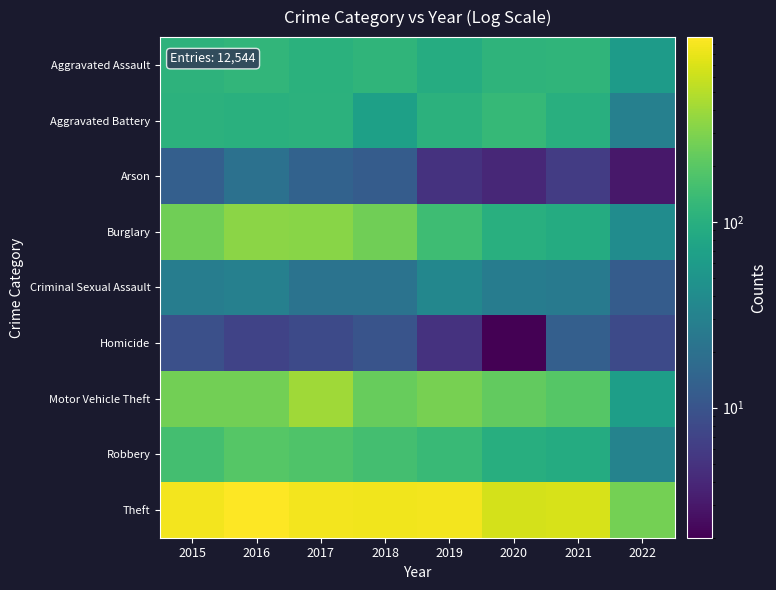

Reading left to right, extract all data points from this chart.

Aggravated Assault: 2015=110	2016=118	2017=105	2018=115	2019=92	2020=113	2021=115	2022=60
Aggravated Battery: 2015=108	2016=102	2017=108	2018=67	2019=108	2020=126	2021=100	2022=30
Arson: 2015=13	2016=20	2017=14	2018=12	2019=5	2020=4	2021=6	2022=3
Burglary: 2015=254	2016=333	2017=329	2018=257	2019=143	2020=100	2021=90	2022=41
Criminal Sexual Assault: 2015=28	2016=30	2017=21	2018=21	2019=35	2020=27	2021=25	2022=12
Homicide: 2015=9	2016=7	2017=8	2018=10	2019=5	2020=2	2021=13	2022=8
Motor Vehicle Theft: 2015=261	2016=265	2017=411	2018=231	2019=273	2020=222	2021=194	2022=65
Robbery: 2015=154	2016=194	2017=178	2018=155	2019=135	2020=97	2021=91	2022=32
Theft: 2015=874	2016=984	2017=892	2018=868	2019=891	2020=666	2021=678	2022=271